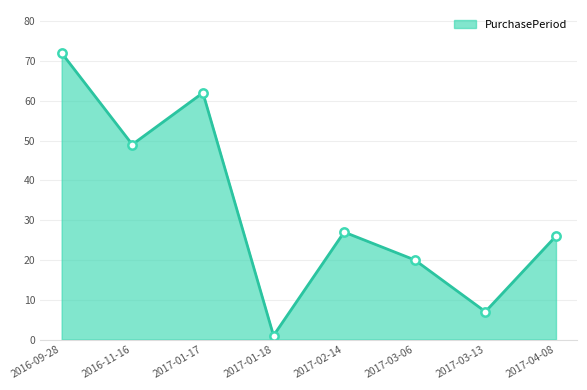

Rank the categories by value from lowest to highest.

2017-01-18, 2017-03-13, 2017-03-06, 2017-04-08, 2017-02-14, 2016-11-16, 2017-01-17, 2016-09-28